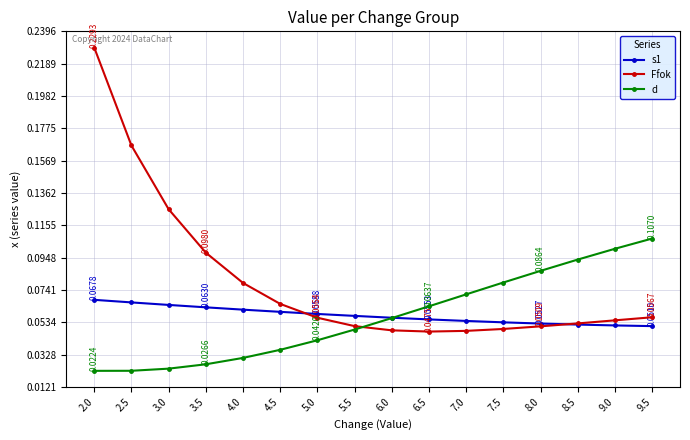

Rank the series by their maximum value, from lowest to highest.

s1, d, Ffok